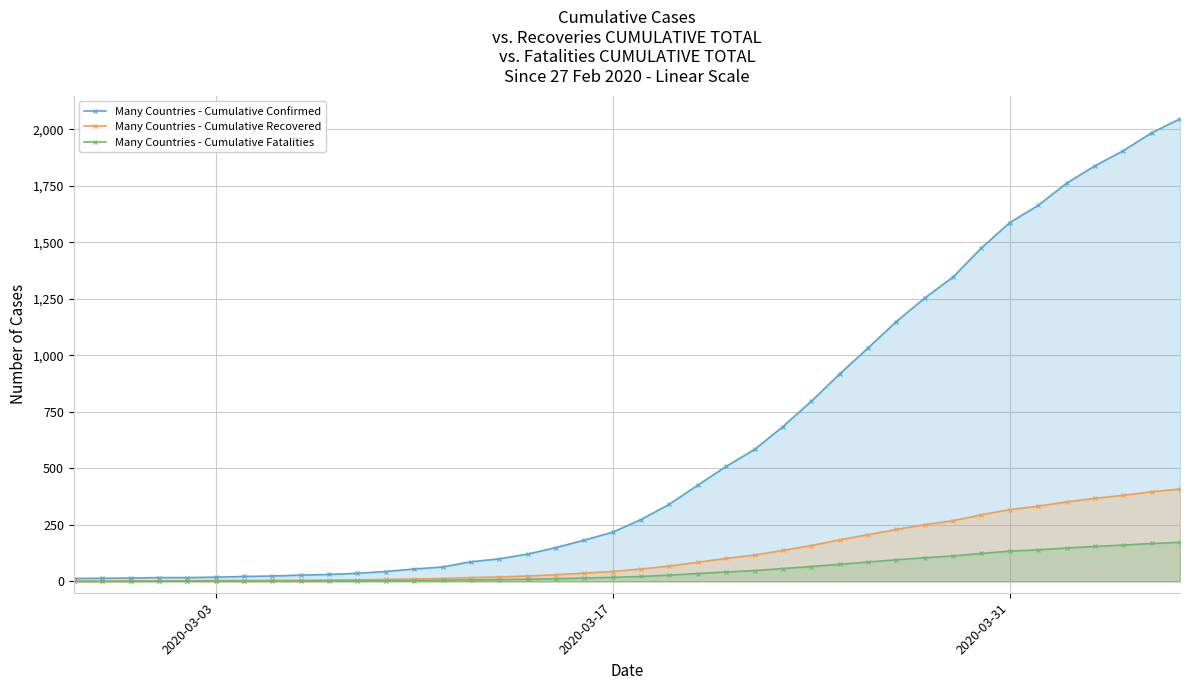

True or false: Many Countries - Cumulative Confirmed and Many Countries - Cumulative Recovered intersect in this chart.

False